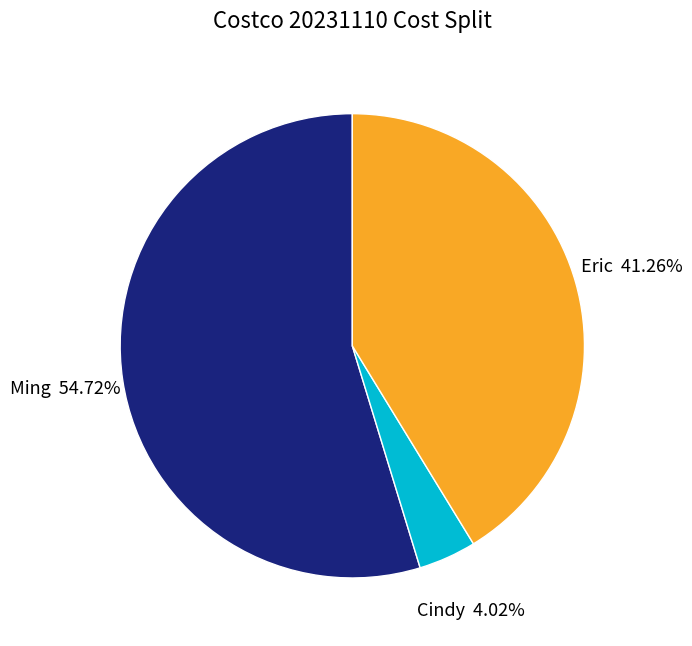

Rank the categories by value from lowest to highest.

Cindy, Eric, Ming